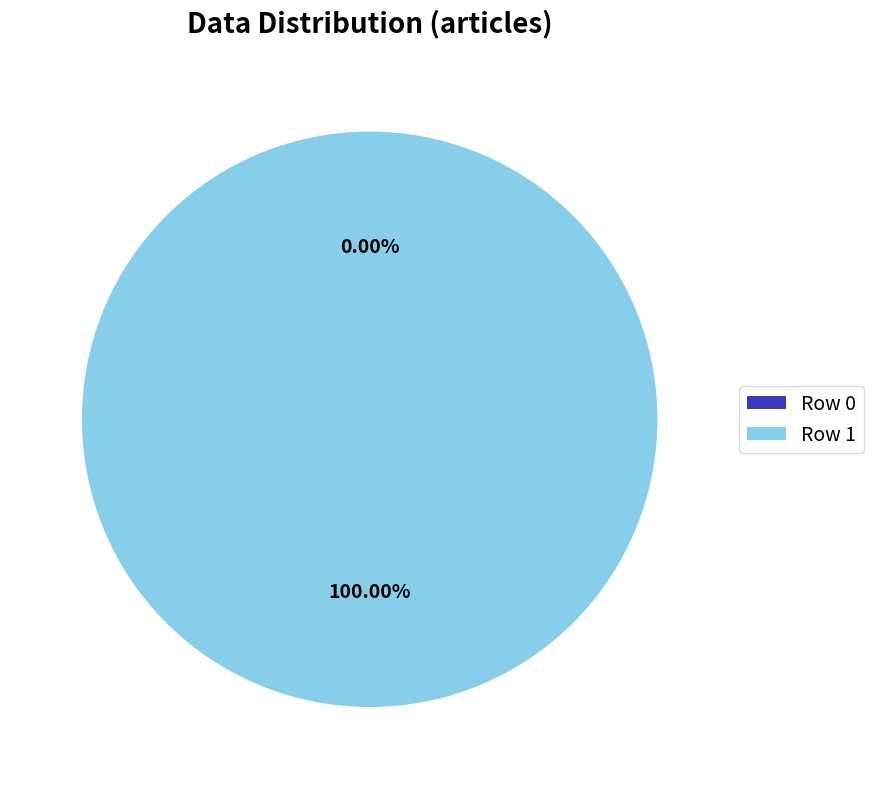

How many segments does this pie chart have?

2